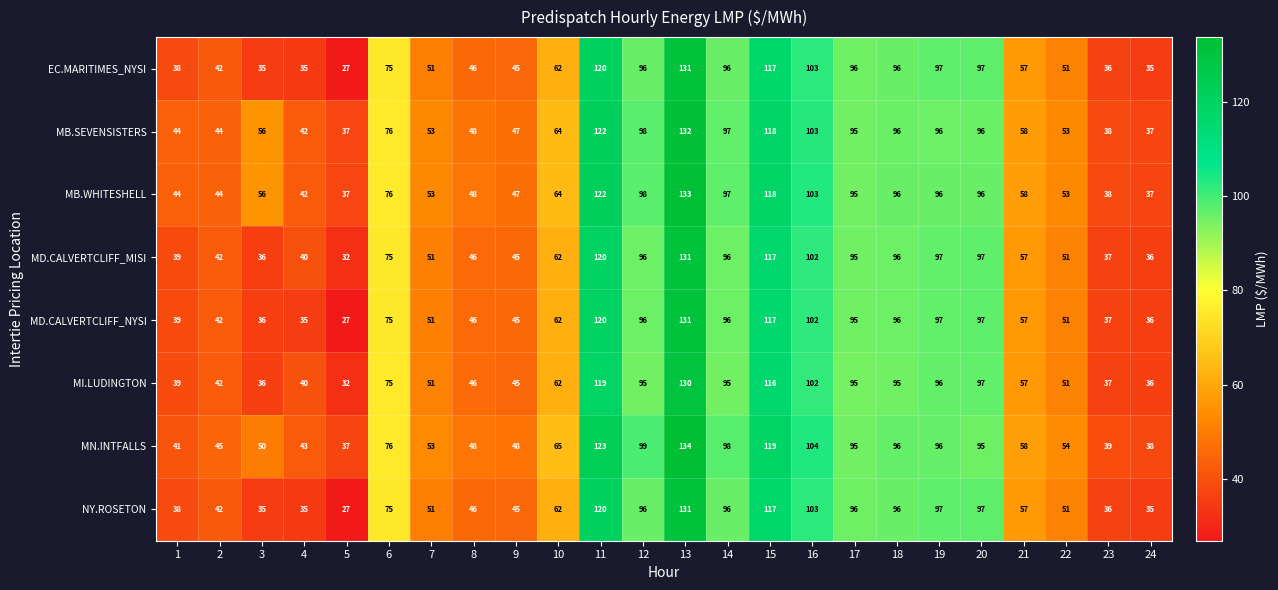

What is the average value of the MD.CALVERTCLIFF_MISI series?

71